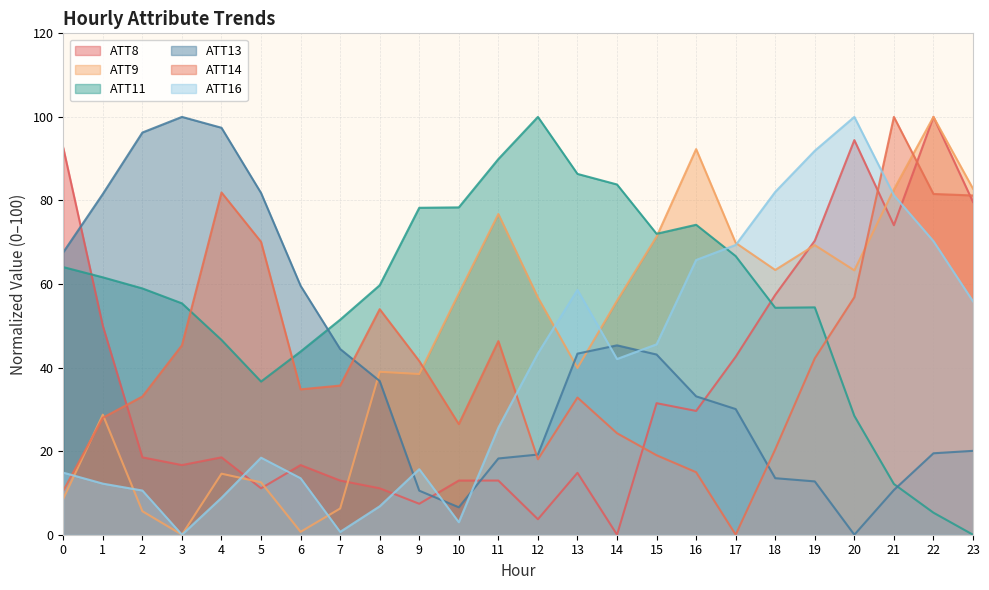

What is the spread (max minus min) of values at 7?

50.8